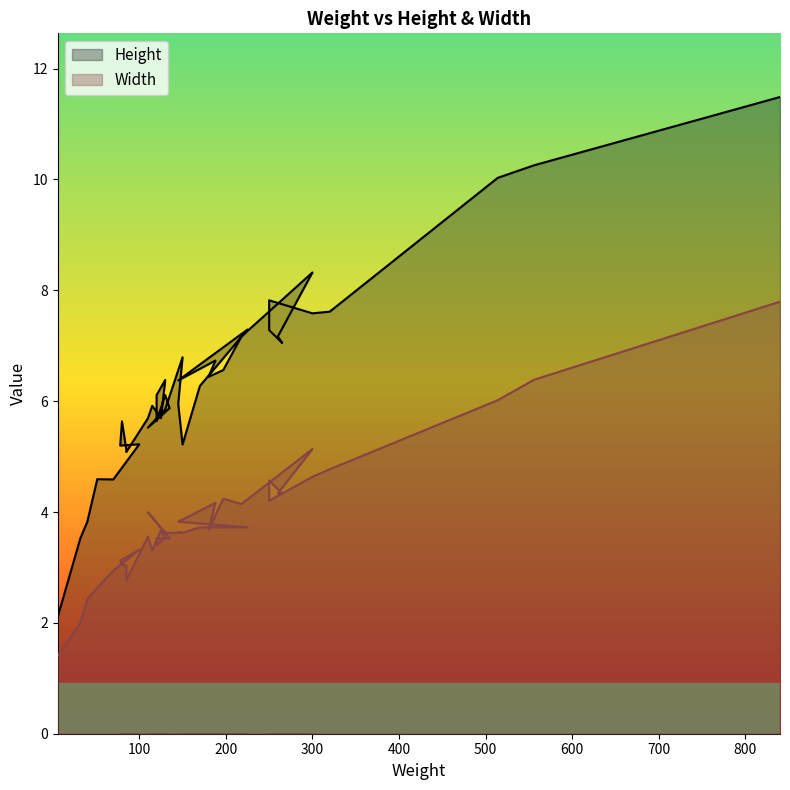

Reading left to right, transcribe all the data shown in this chart.

Height: 2.1	3.5	3.8	4.6	4.6	5.2	5.2	5.6	5.1	5.1	5.7	5.9	5.7	6.4	6.1	5.6	6.1	5.9	5.5	5.9	6.8	6.0	5.2	6.3	7.3	6.4	6.7	6.4	6.6	7.2	8.3	7.2	7.1	7.3	7.8	7.6	7.6	10.0	10.3	11.5
Width: 1.4	2.0	2.4	2.6	2.9	3.3	3.1	3.1	3.0	2.8	3.6	3.3	3.7	3.5	3.4	3.5	3.5	3.5	4.0	3.6	3.6	3.6	3.6	3.7	3.7	3.8	4.2	3.7	4.2	4.1	5.1	4.3	4.3	4.6	4.2	4.6	4.8	6.0	6.4	7.8